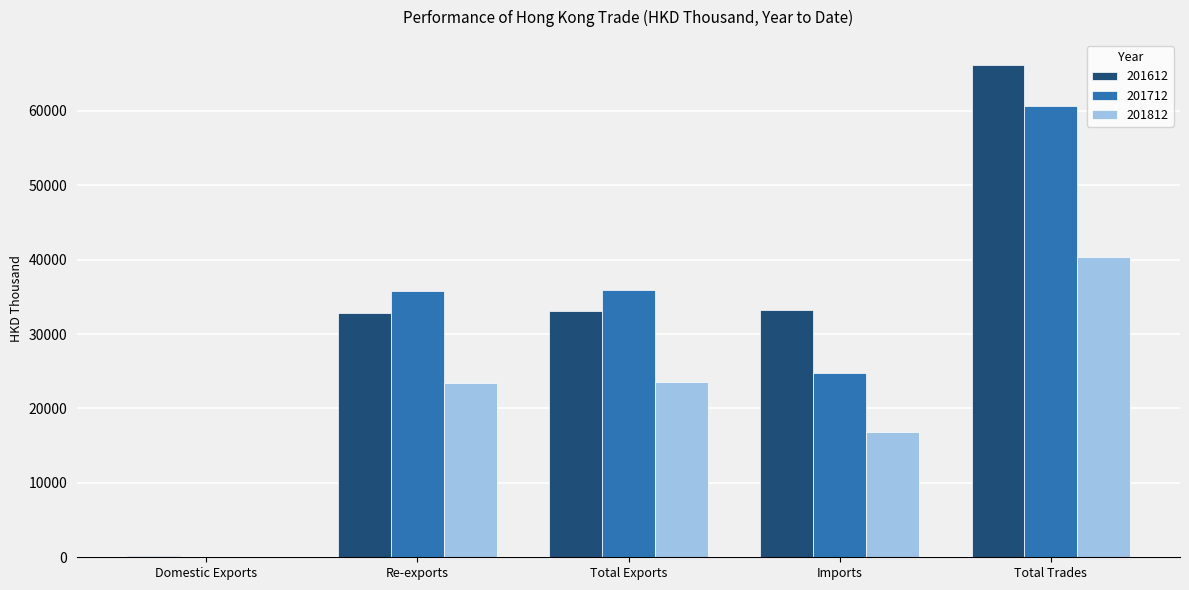

How many groups of bars are there?

5